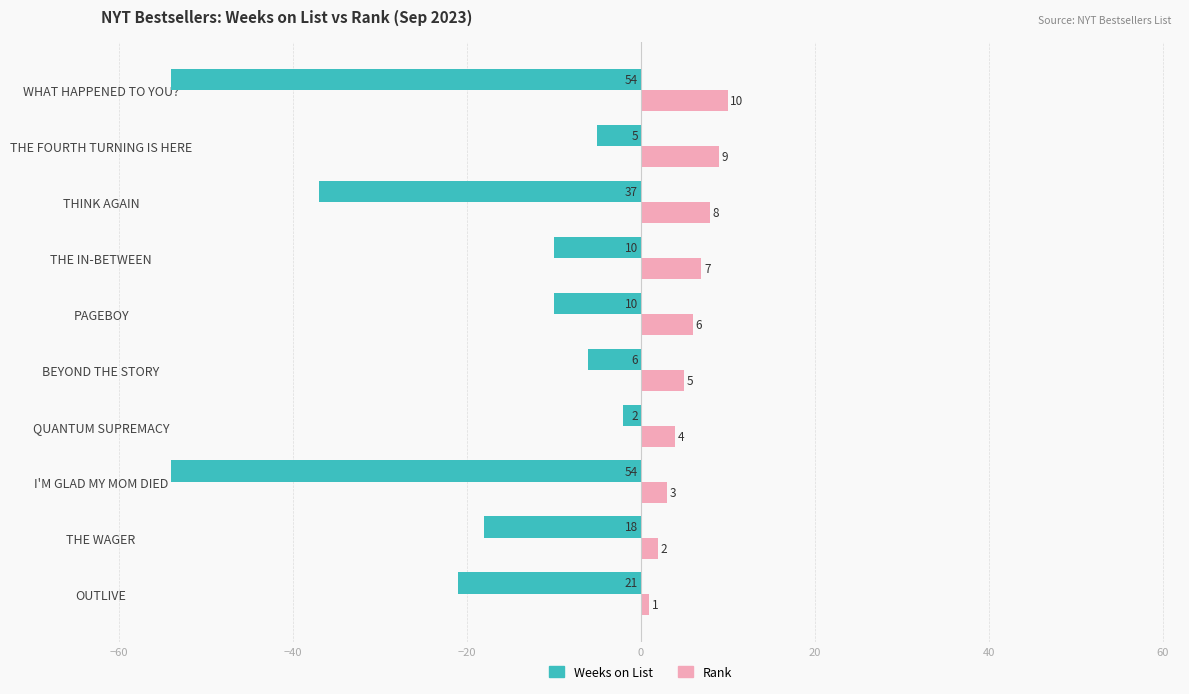

Count the Rank values in the range 3 to 8.

6